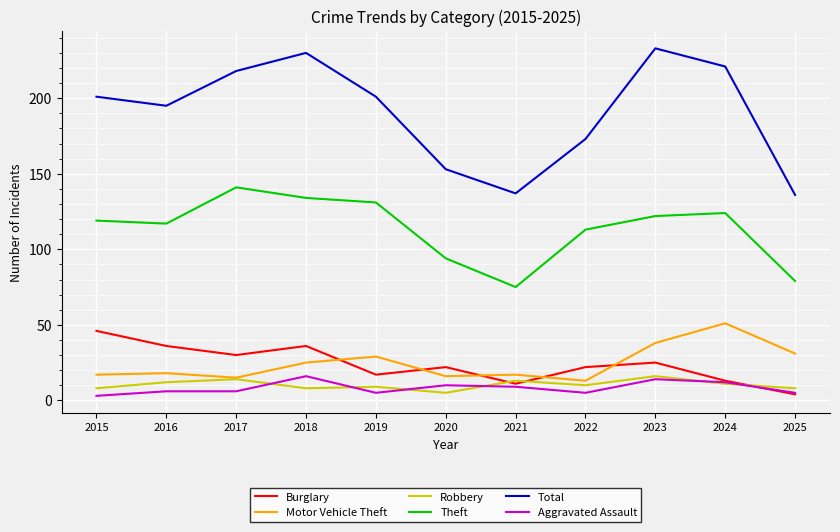

The Total series shows 201 at 2015. True or false?

True